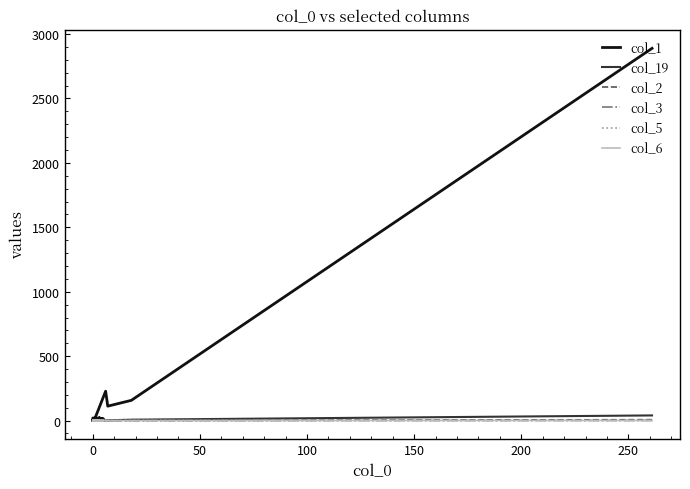

The col_1 series shows 4 at 300. True or false?

False